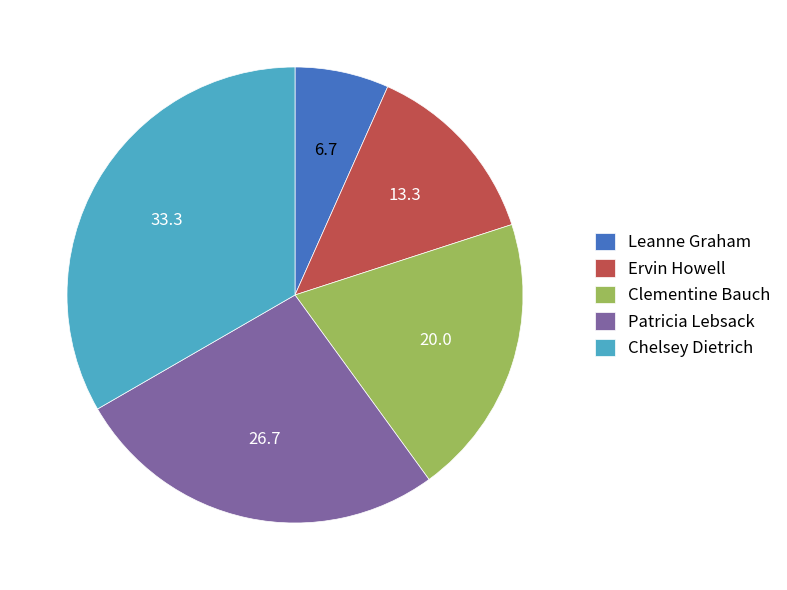

True or false: Clementine Bauch accounts for 20% of the total.

True